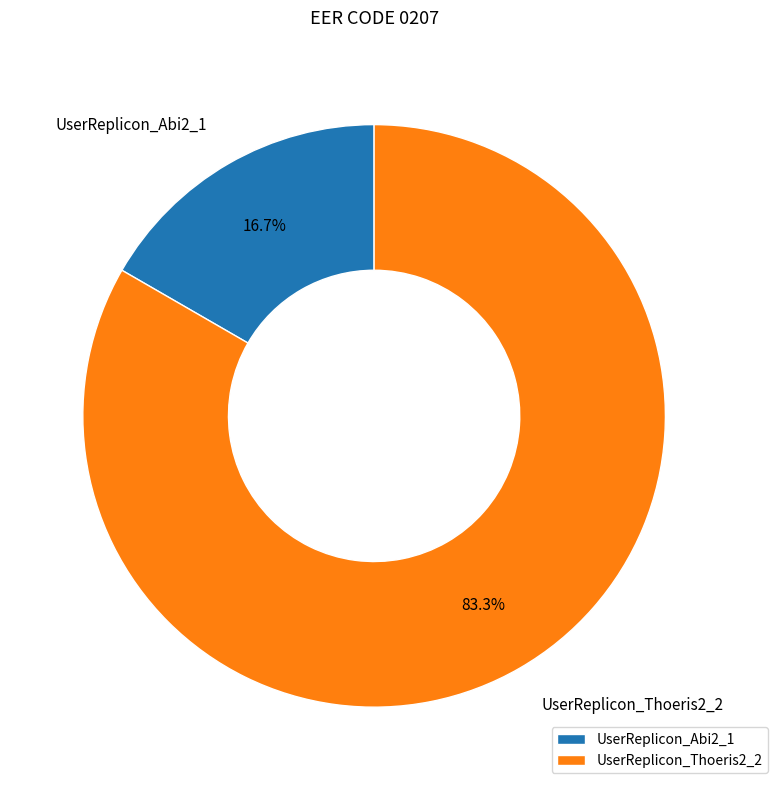

To the nearest percent, what is the combined percentage of UserReplicon_Abi2_1 and UserReplicon_Thoeris2_2?

100%